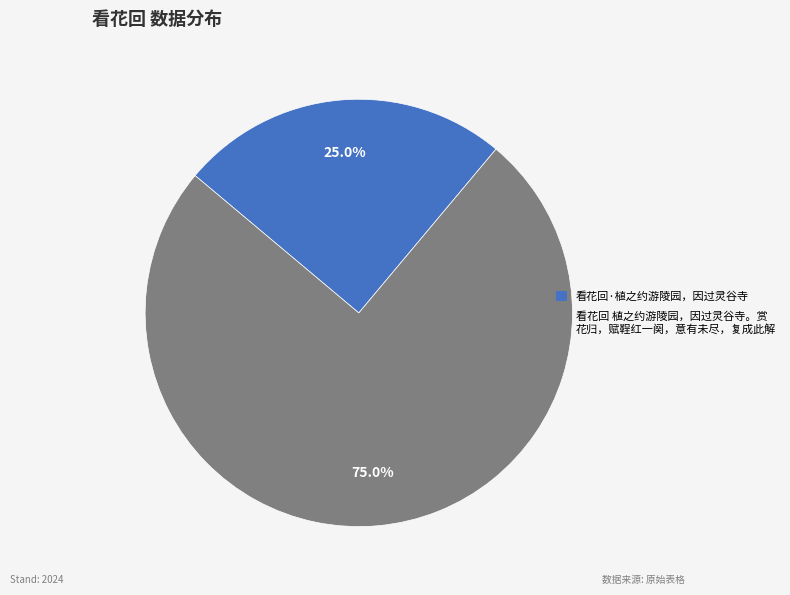

Rank the categories by value from lowest to highest.

看花回·植之约游陵园，因过灵谷寺, 看花回 植之约游陵园，因过灵谷寺。赏 花归，赋鞓红一阕，意有未尽，复成此解